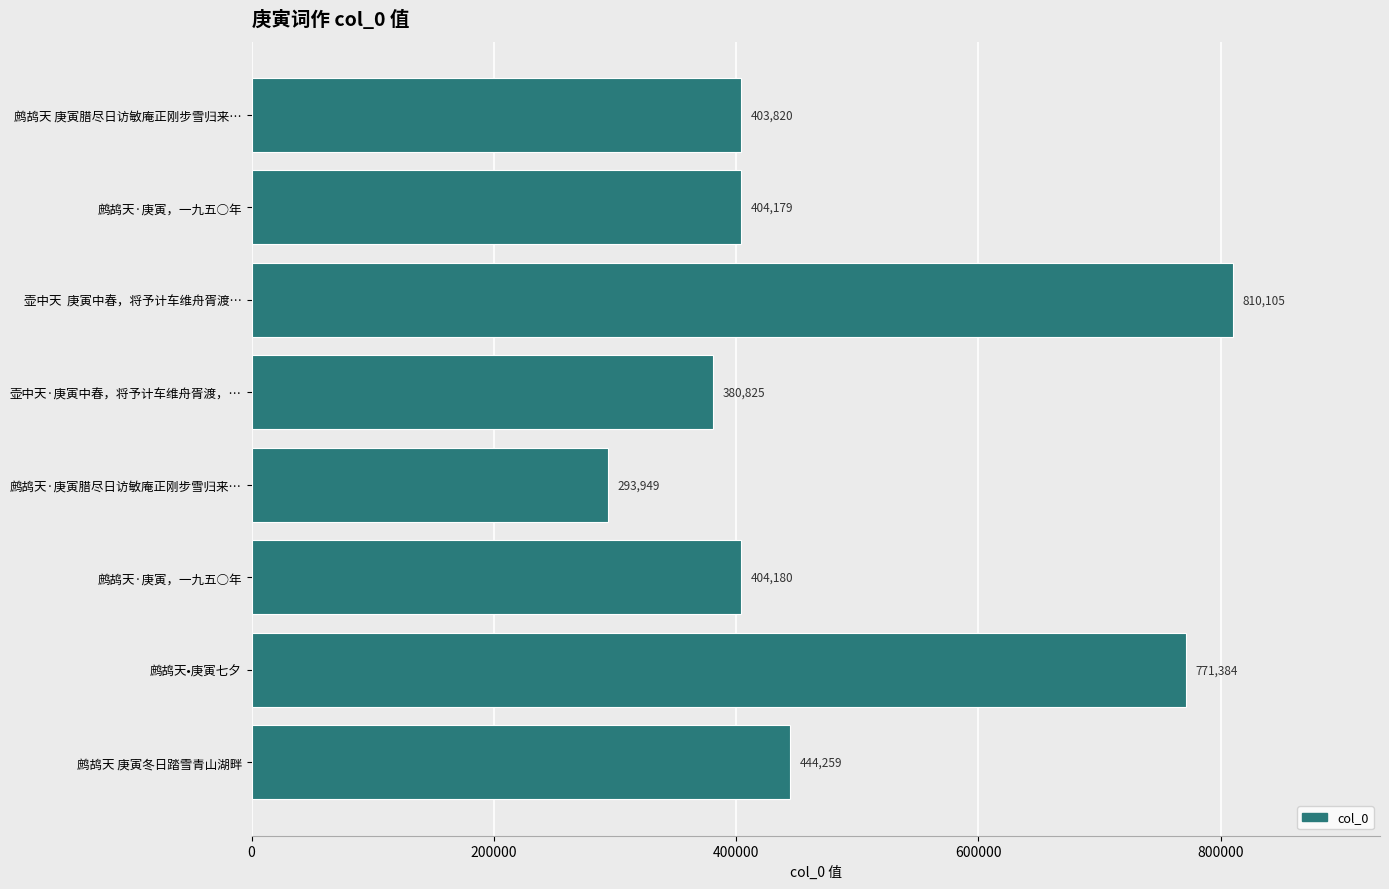

How many series are shown in this chart?

1